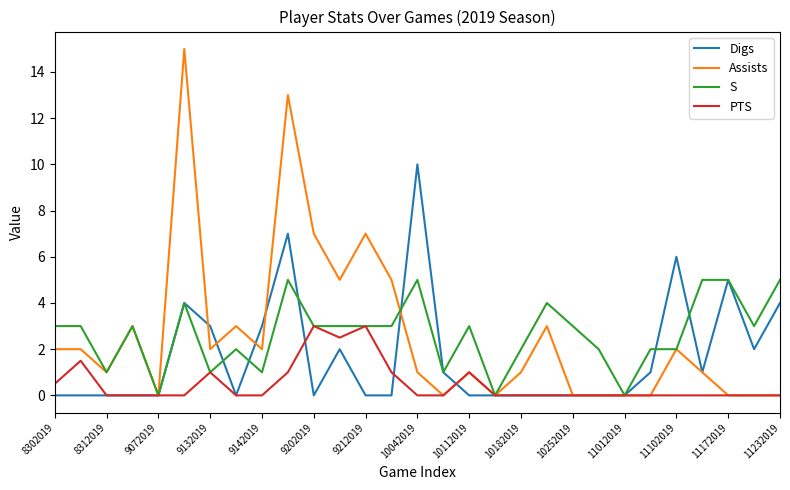

Reading left to right, list all the values displayed in this chart.

Digs: 0.0	0.0	0.0	0.0	0.0	4.0	3.0	0.0	3.0	7.0	0.0	2.0	0.0	0.0	10.0	1.0	0.0	0.0	0.0	0.0	0.0	0.0	0.0	1.0	6.0	1.0	5.0	2.0	4.0
Assists: 2.0	2.0	1.0	3.0	0.0	15.0	2.0	3.0	2.0	13.0	7.0	5.0	7.0	5.0	1.0	0.0	1.0	0.0	1.0	3.0	0.0	0.0	0.0	0.0	2.0	1.0	0.0	0.0	0.0
S: 3.0	3.0	1.0	3.0	0.0	4.0	1.0	2.0	1.0	5.0	3.0	3.0	3.0	3.0	5.0	1.0	3.0	0.0	2.0	4.0	3.0	2.0	0.0	2.0	2.0	5.0	5.0	3.0	5.0
PTS: 0.5	1.5	0.0	0.0	0.0	0.0	1.0	0.0	0.0	1.0	3.0	2.5	3.0	1.0	0.0	0.0	1.0	0.0	0.0	0.0	0.0	0.0	0.0	0.0	0.0	0.0	0.0	0.0	0.0